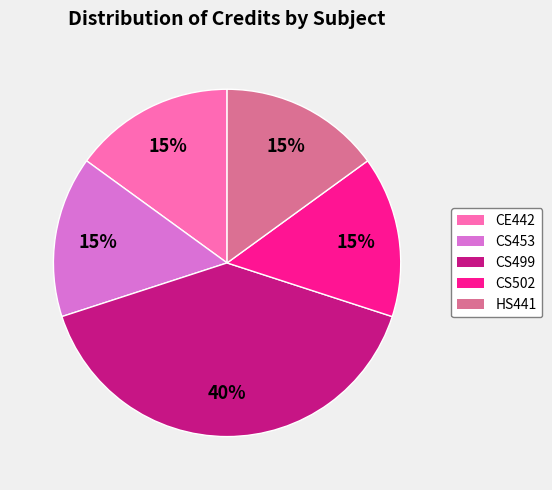

Between CE442 and CS499, which is larger?

CS499